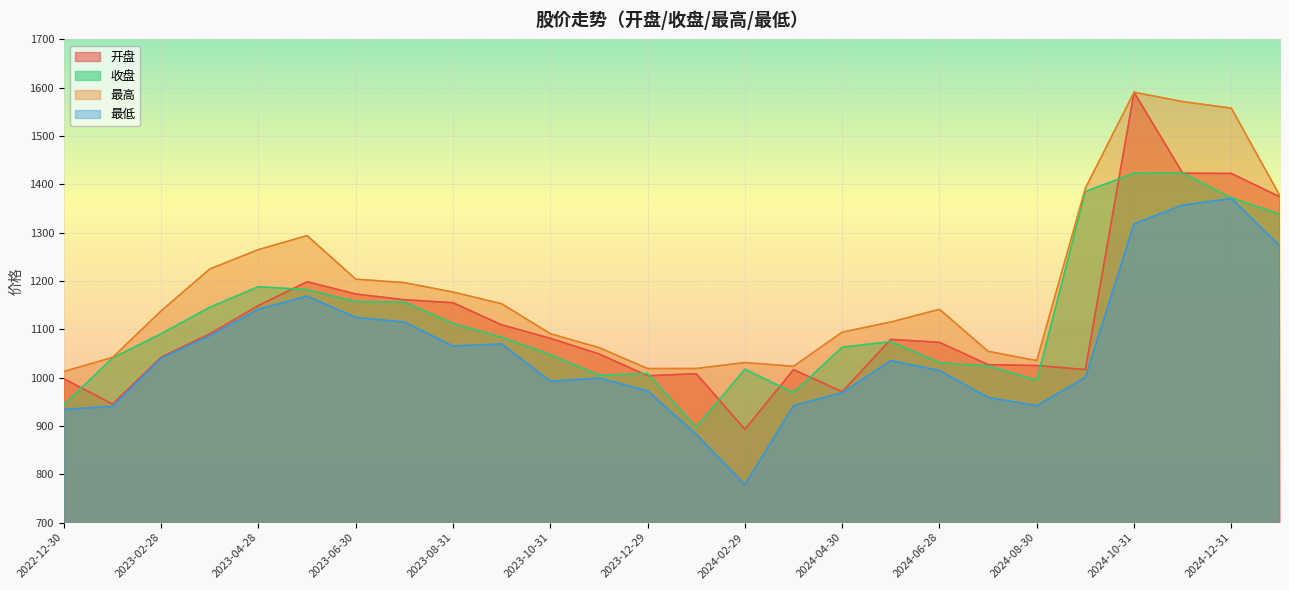

Where do 开盘 and 收盘 first cross each other?

2022-12-30 and 2023-01-31